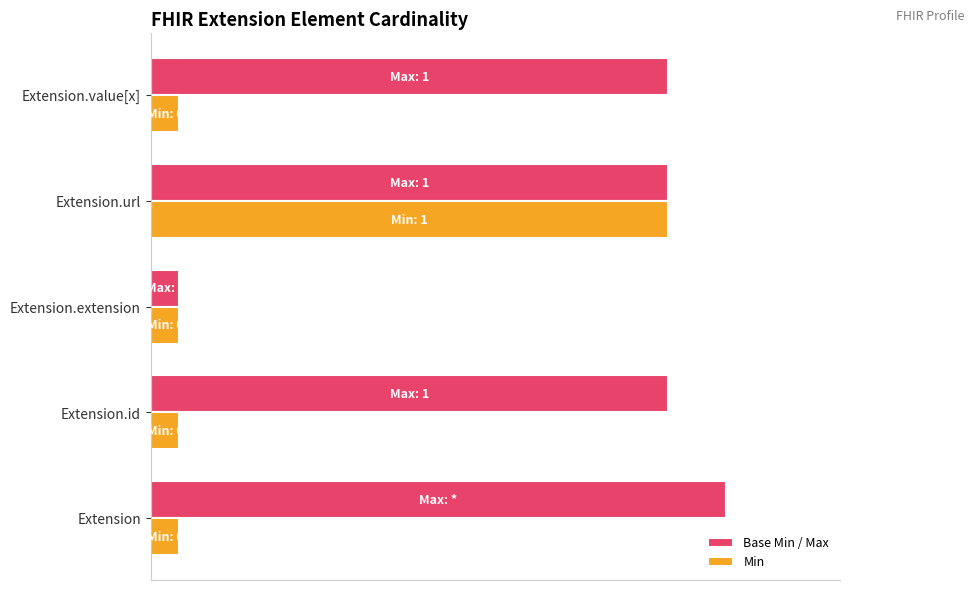

What is the average value of the Min series?

0.2